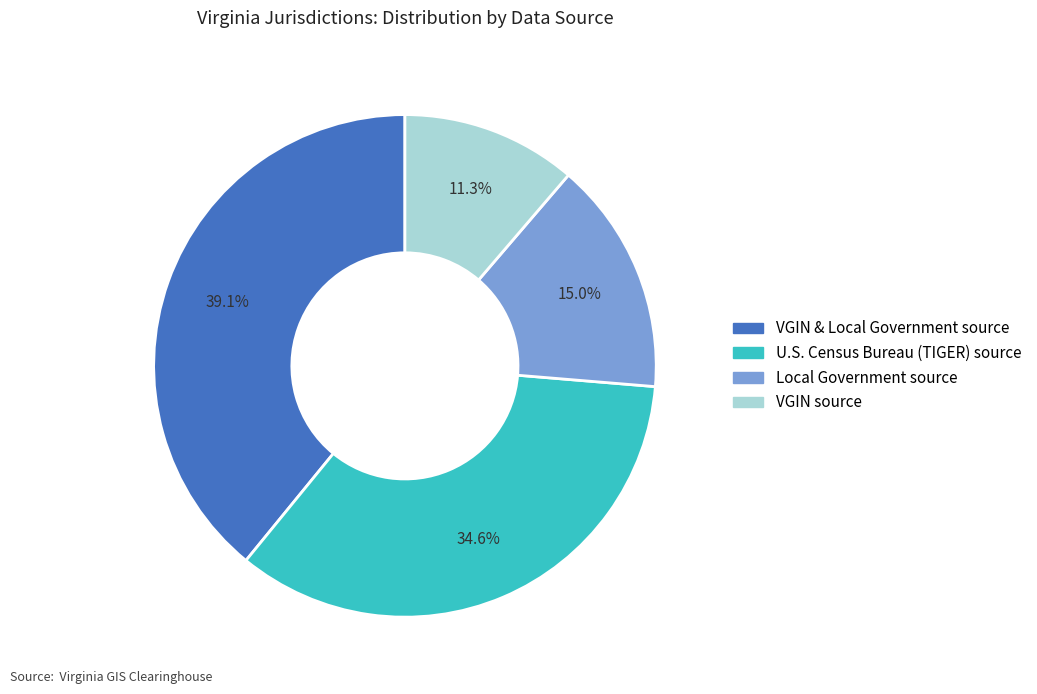

Is there any slice that represents more than half of the pie?

No